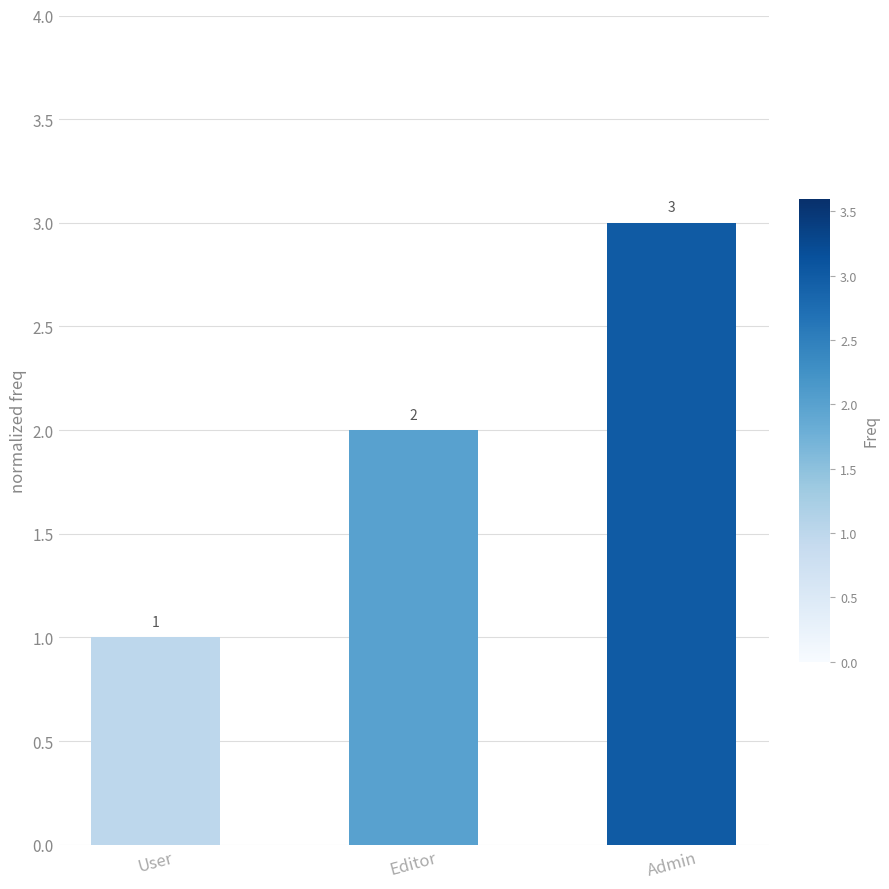

What is the label of the 1st bar from the left?

User